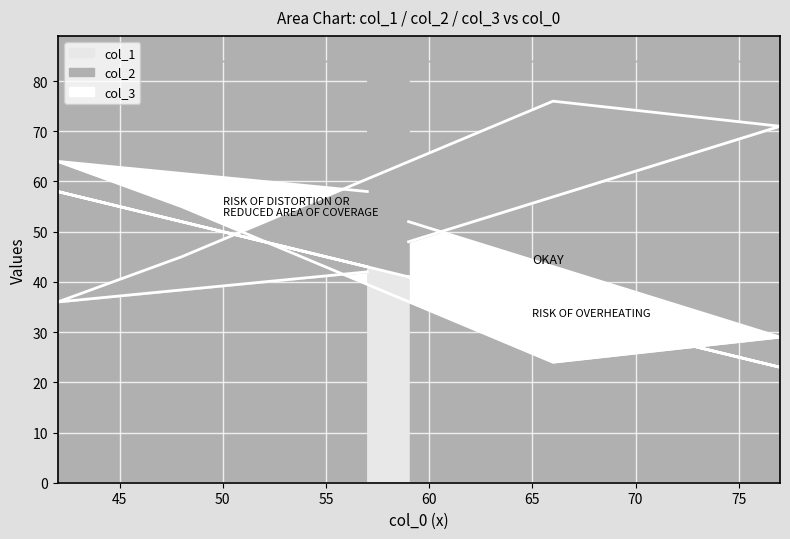

At which category does col_2 reach its first local peak?

66